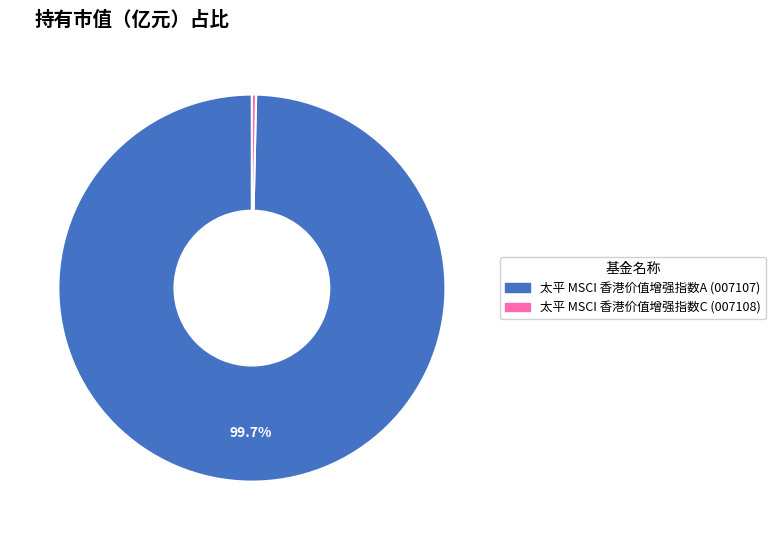

Is there a majority slice in this chart?

Yes